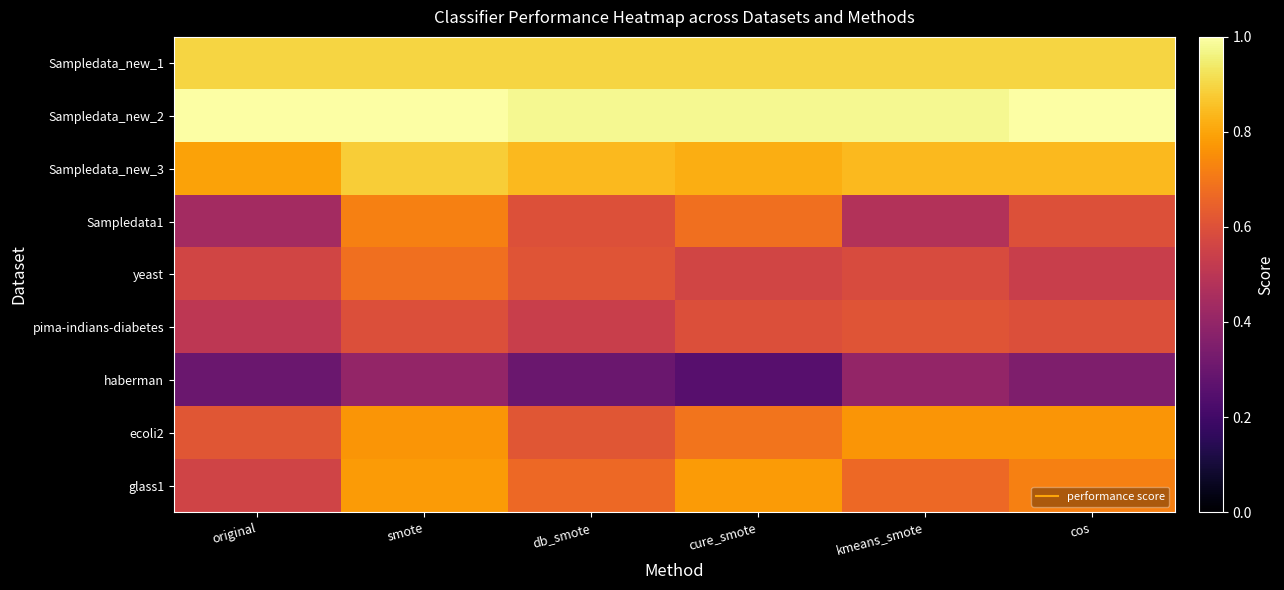

Count the number of categories in the chart.

6